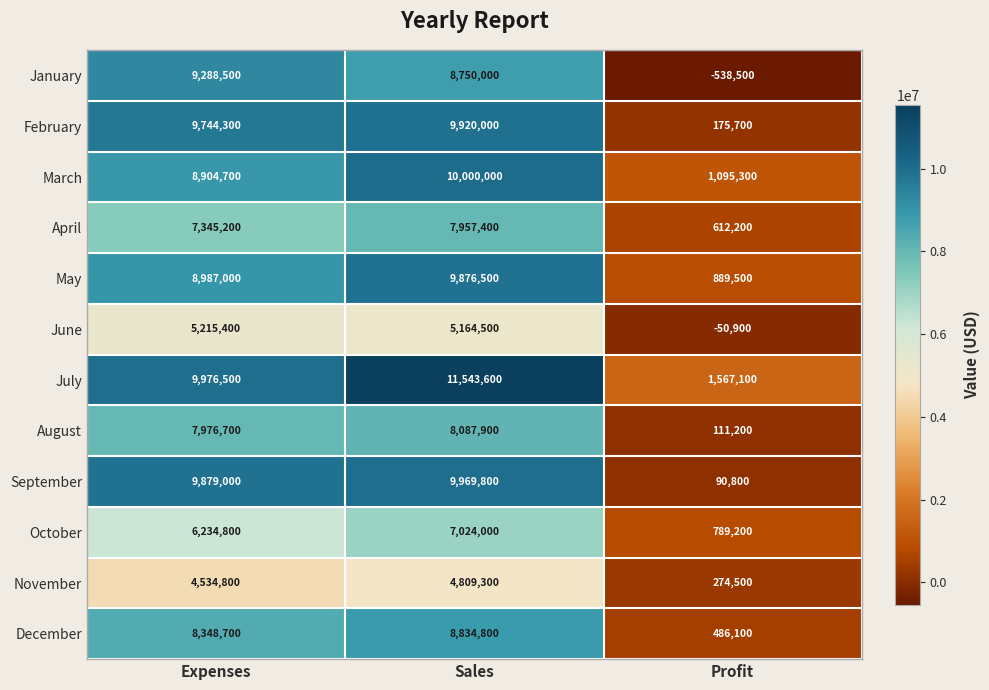

What is the difference between the August values at Expenses and Profit?

7865500